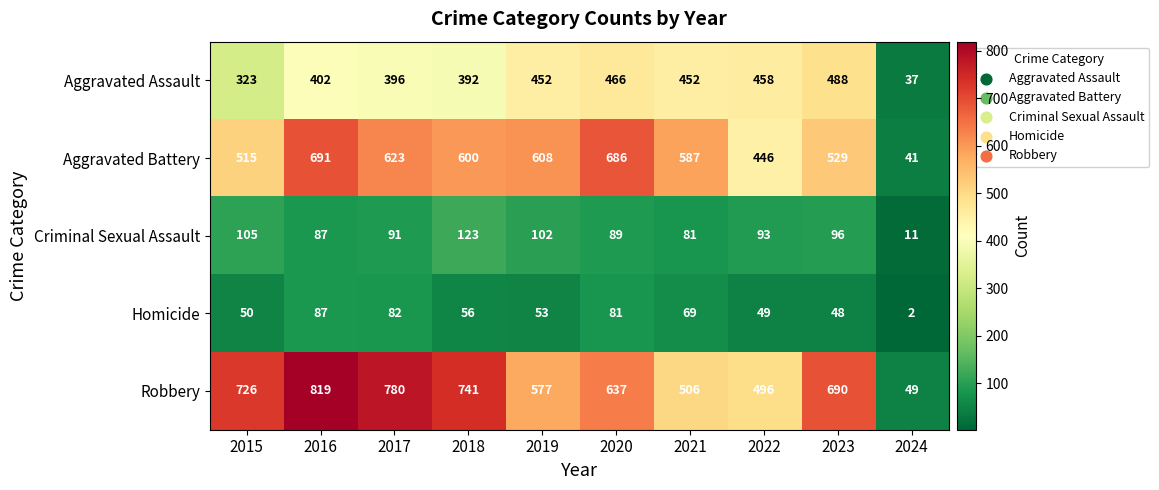

Which series has the widest spread of values?

Robbery